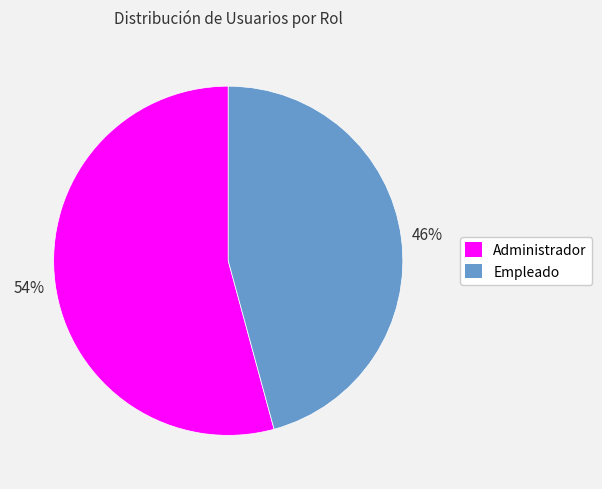

To the nearest percent, what is the average slice percentage?

50%